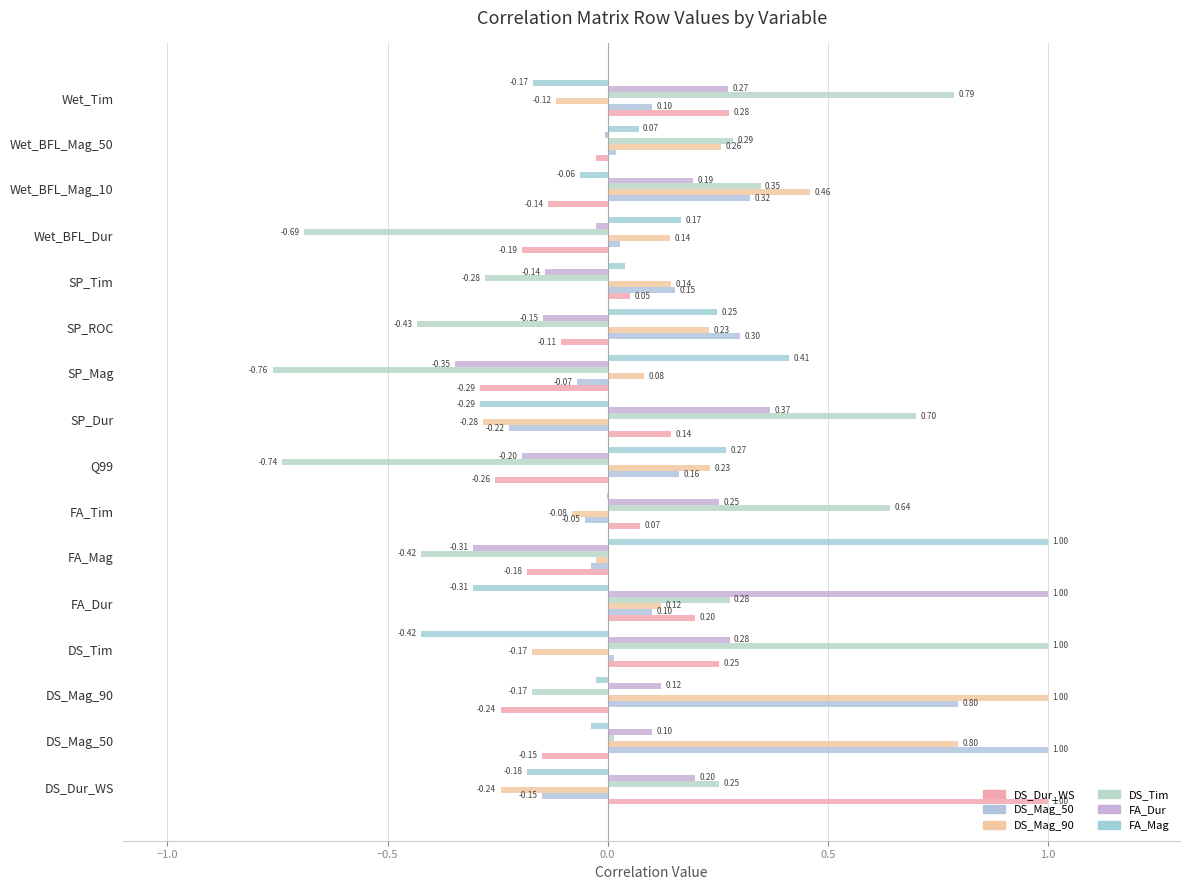

What is the average value of the DS_Mag_50 series?

0.2